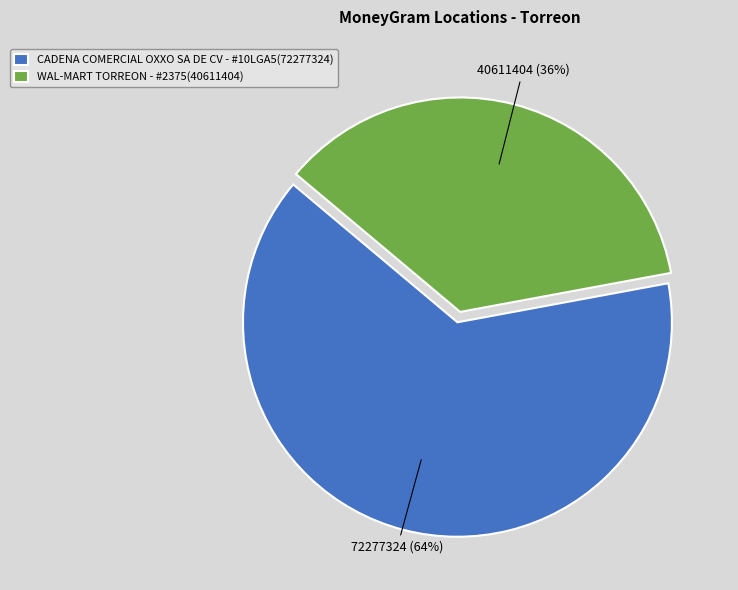

Do CADENA COMERCIAL OXXO SA DE CV - #10LGA5 and WAL-MART TORREON - #2375 together represent more than half of the pie?

Yes